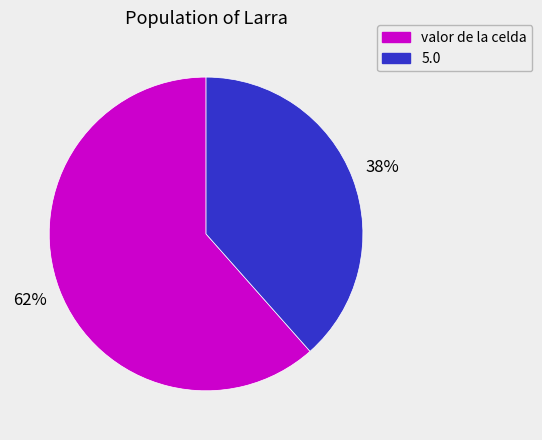

To the nearest percent, what portion does valor de la celda represent?

62%